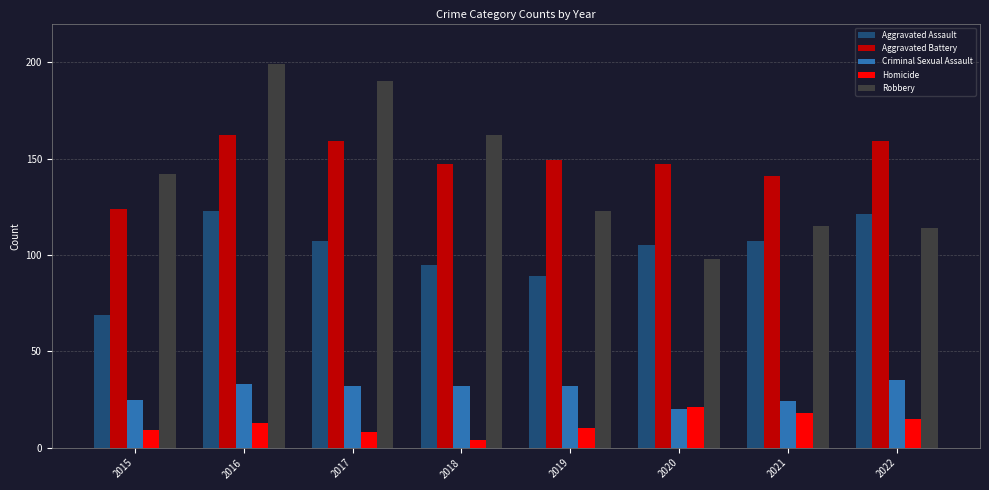

What is the minimum value for Robbery?

98